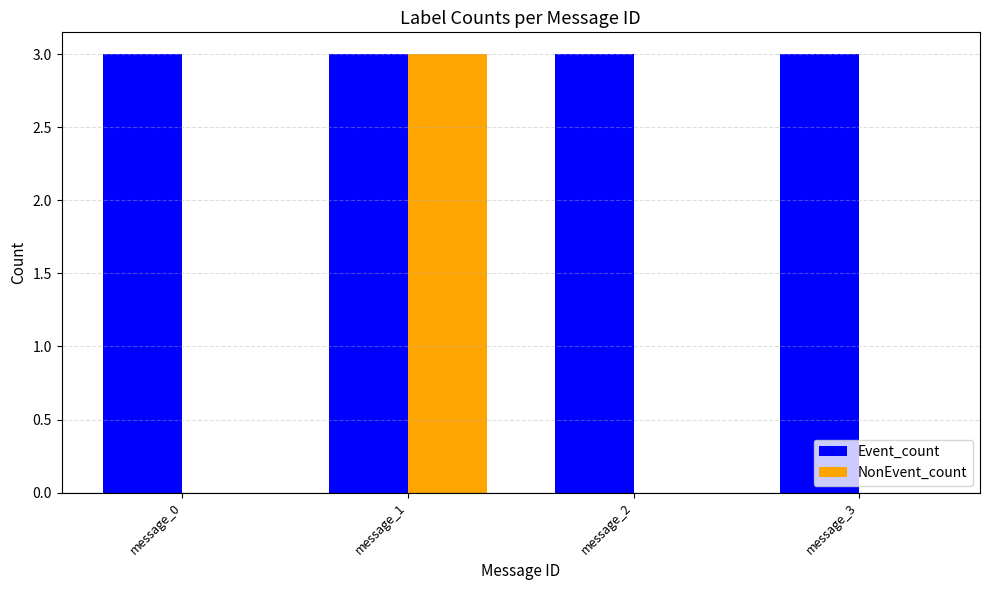

What are all the series names shown in the legend?

Event_count, NonEvent_count